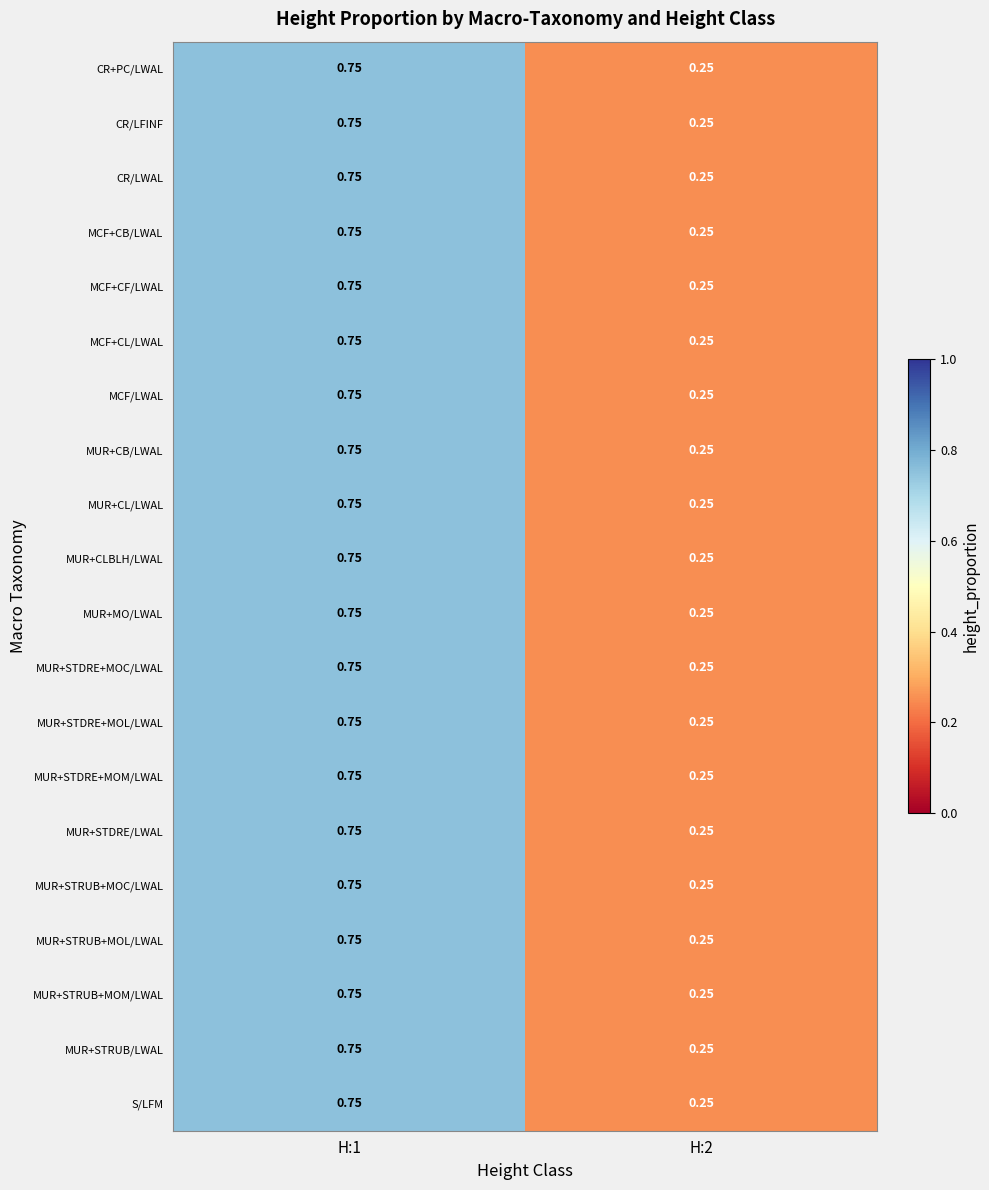

Which has a higher value, H:1 or H:2?

H:1